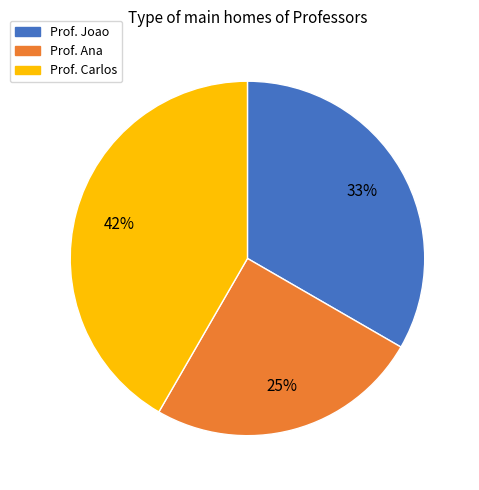

Combined, do Prof. Carlos and Prof. Ana account for over 50%?

Yes